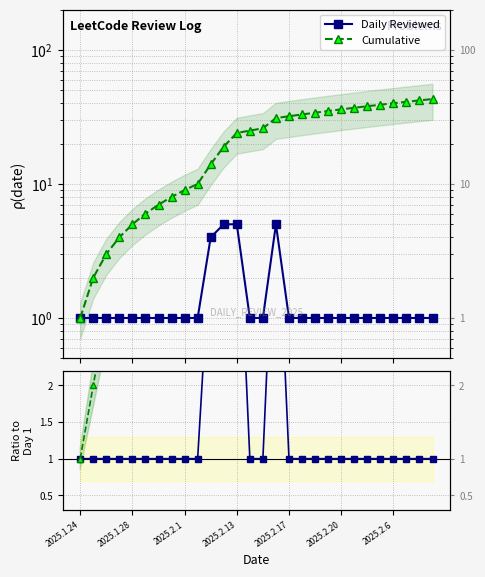

Which has a higher value, 16 or 25?

16